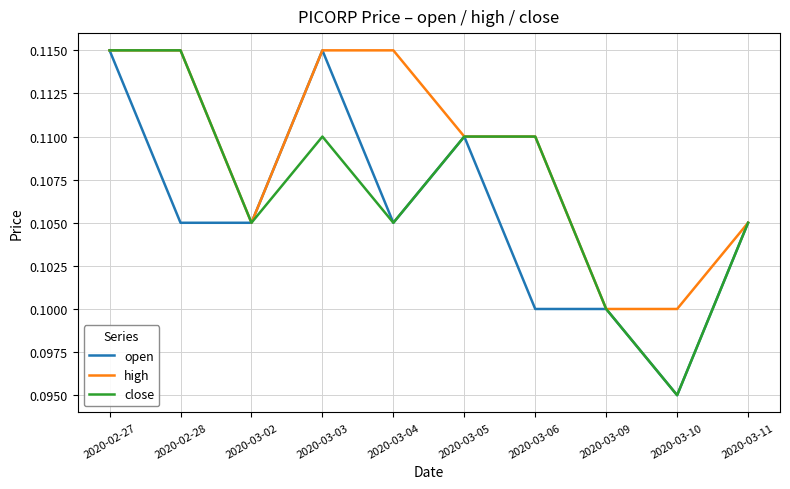

At which category is the sum across all series the highest?

2020-02-27